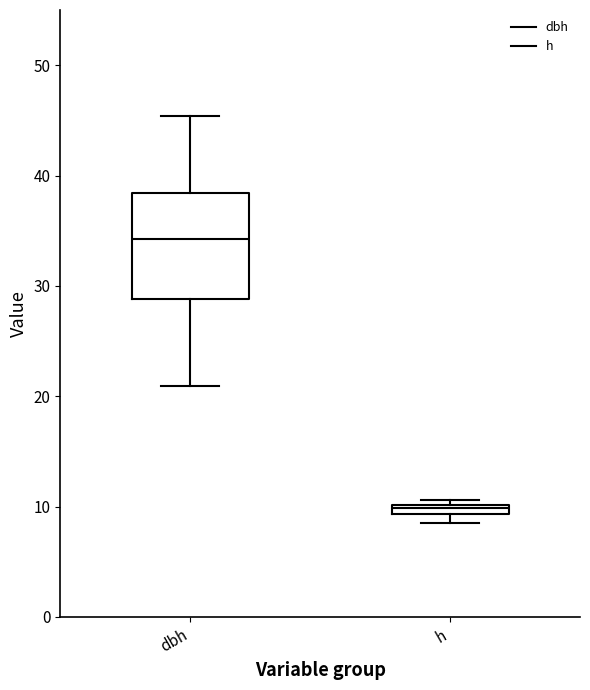

Which box's median line is the highest?

dbh